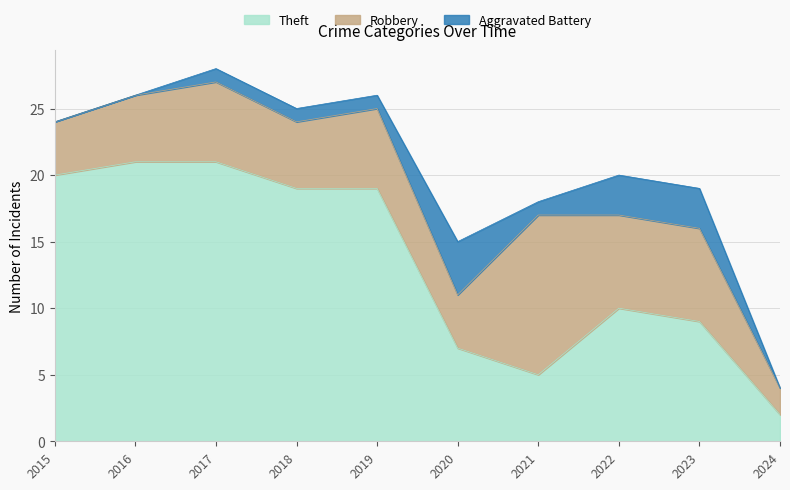

What is the difference between the maximum and minimum values in the Theft series?

19